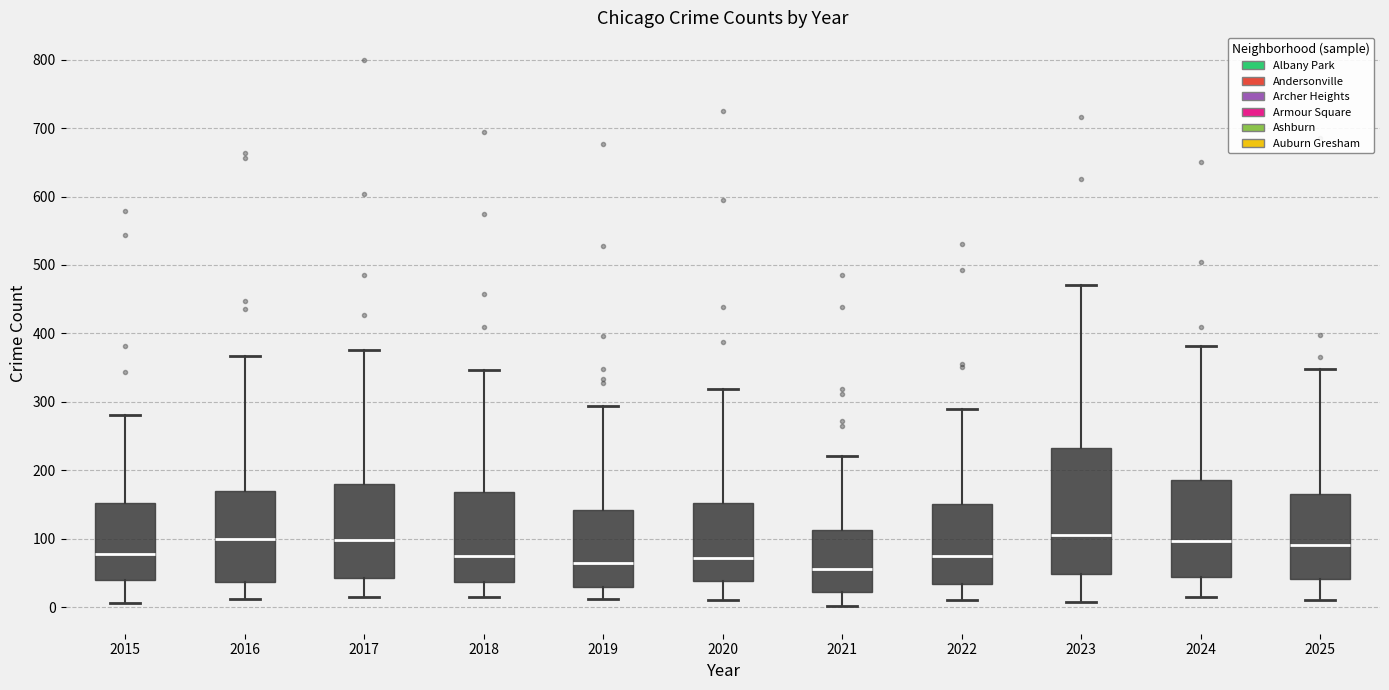

Reading left to right, transcribe this box plot: for each box, give where its median line is, the range the box spans, and where its two whiskers end, as read against the y-axis. The values are not printed on the chart, so give them approximately, as read against the axis.

2015: median 80, box 40 to 150, whiskers 10 to 280
2016: median 100, box 40 to 170, whiskers 10 to 370
2017: median 100, box 40 to 180, whiskers 20 to 380
2018: median 70, box 40 to 170, whiskers 10 to 350
2019: median 70, box 30 to 140, whiskers 10 to 290
2020: median 70, box 40 to 150, whiskers 10 to 320
2021: median 60, box 20 to 110, whiskers 0 to 220
2022: median 70, box 30 to 150, whiskers 10 to 290
2023: median 110, box 50 to 230, whiskers 10 to 470
2024: median 100, box 40 to 190, whiskers 20 to 380
2025: median 90, box 40 to 170, whiskers 10 to 350